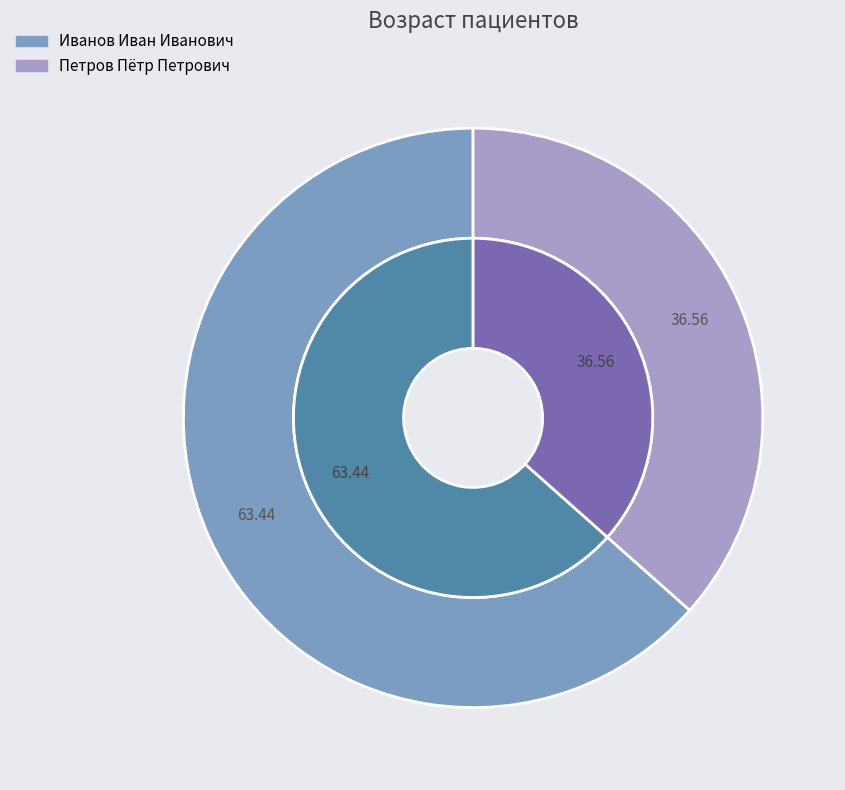

What percentage do Петров Пётр Петрович and Иванов Иван Иванович together represent?

100.0%